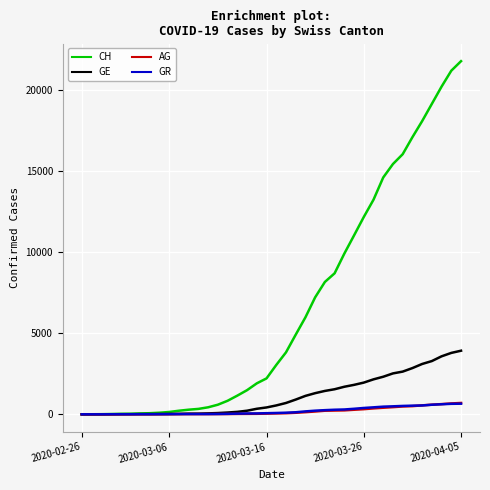

Which series has the largest range (max minus min)?

CH